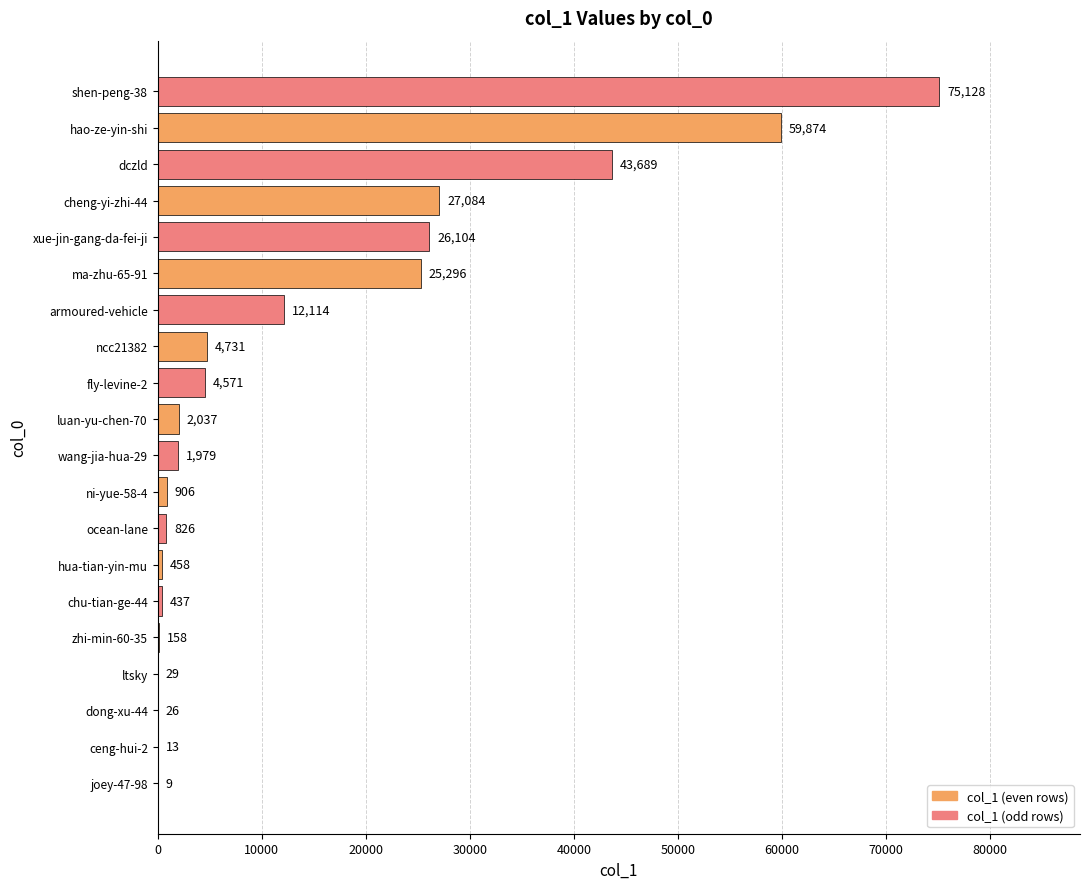

Is it true that the value at xue-jin-gang-da-fei-ji is 26104?

True